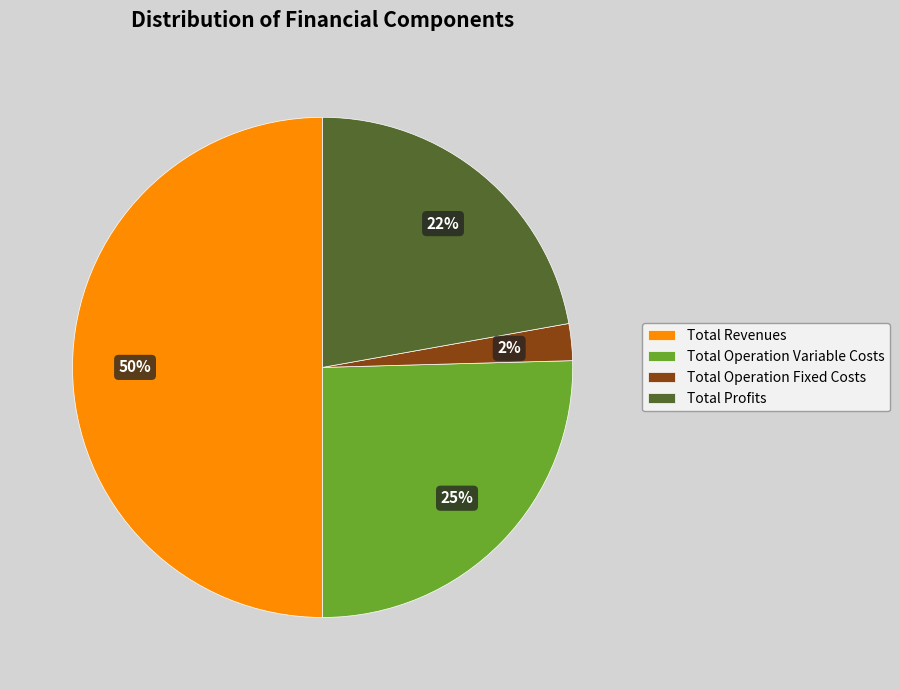

Which has a higher value, Total Operation Variable Costs or Total Revenues?

Total Revenues